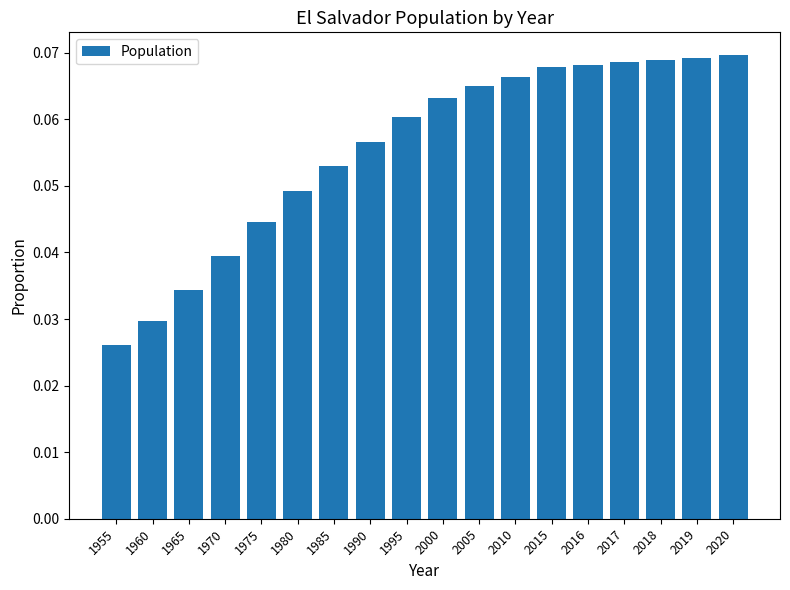

Which has a higher value, 2000 or 1955?

2000